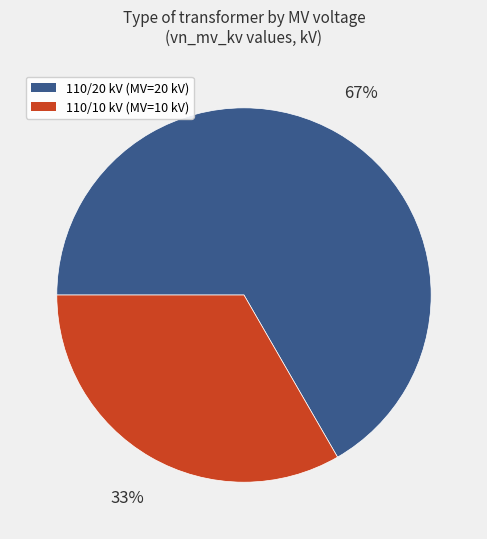

True or false: 110/10 kV (MV=10 kV) accounts for 43% of the total.

False